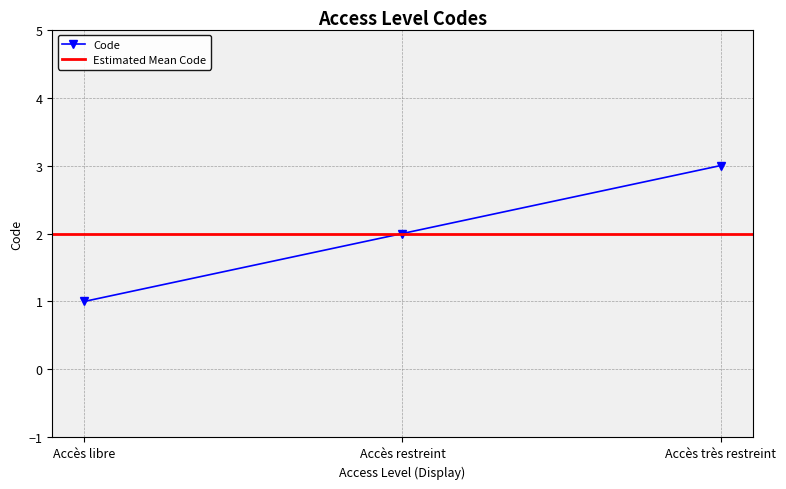

The value at Accès libre is 1. True or false?

True